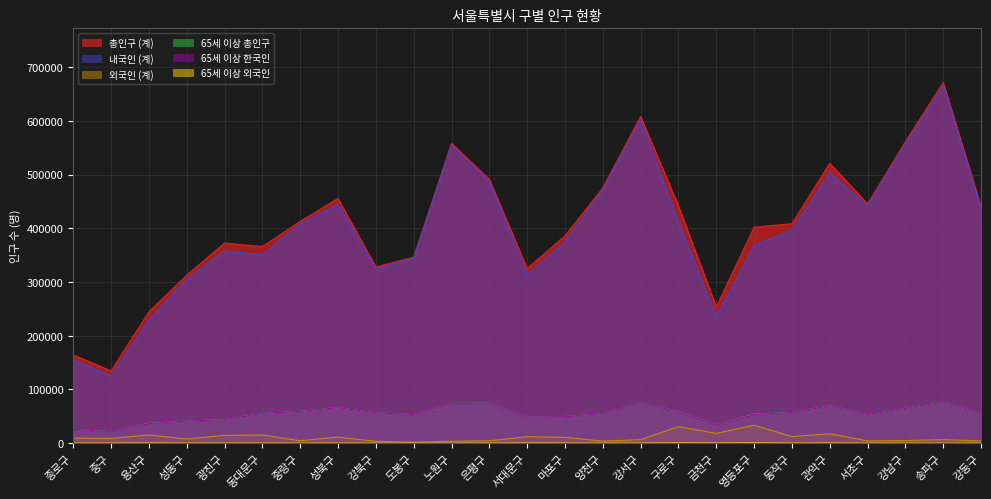

What position from the right is 서대문구?

13